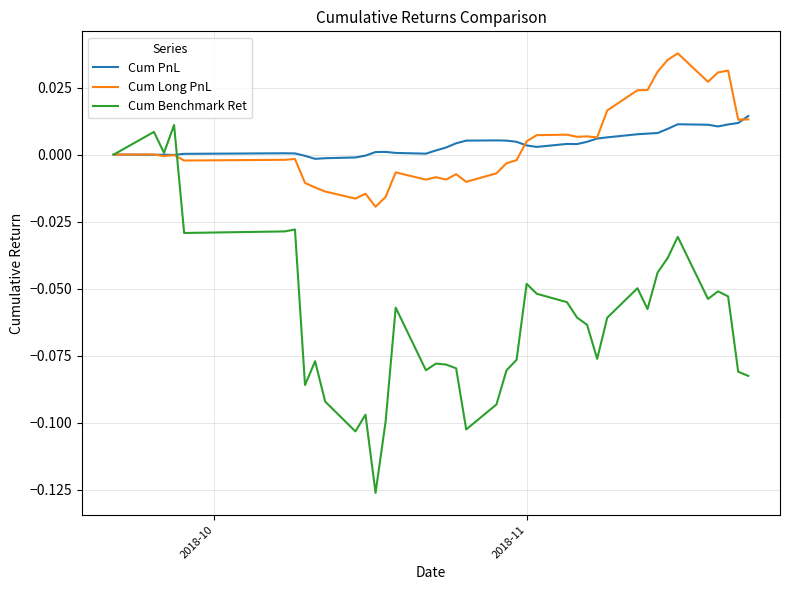

Which series has the largest range (max minus min)?

Cum Benchmark Ret